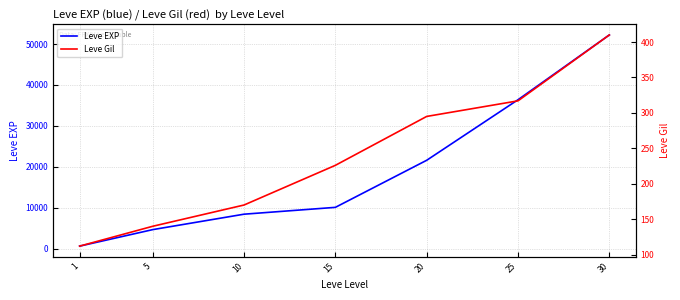

Which label corresponds to the largest value in the chart?

30